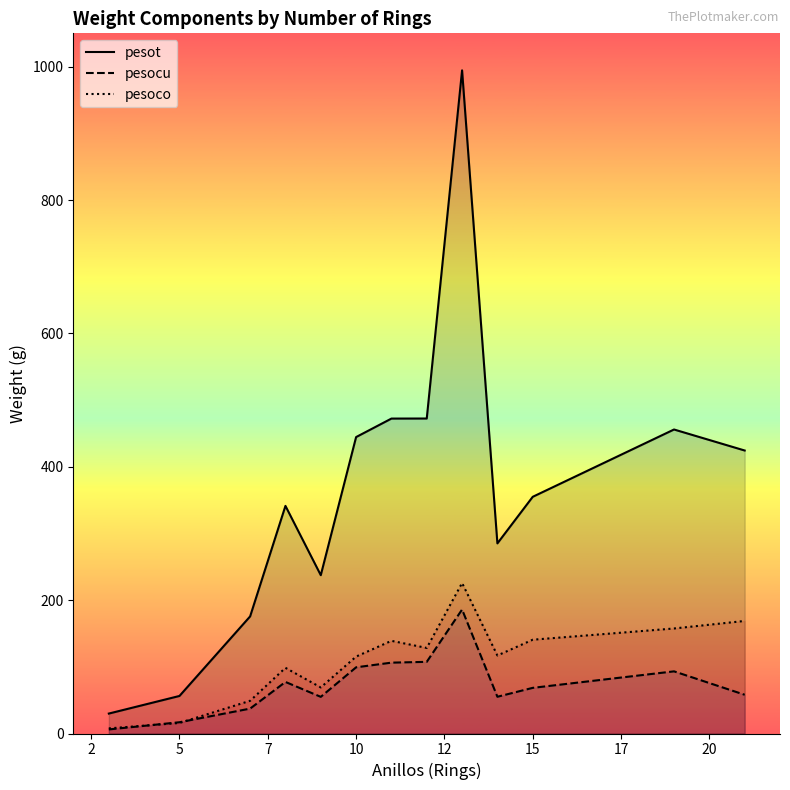

Which series has the widest spread of values?

pesot